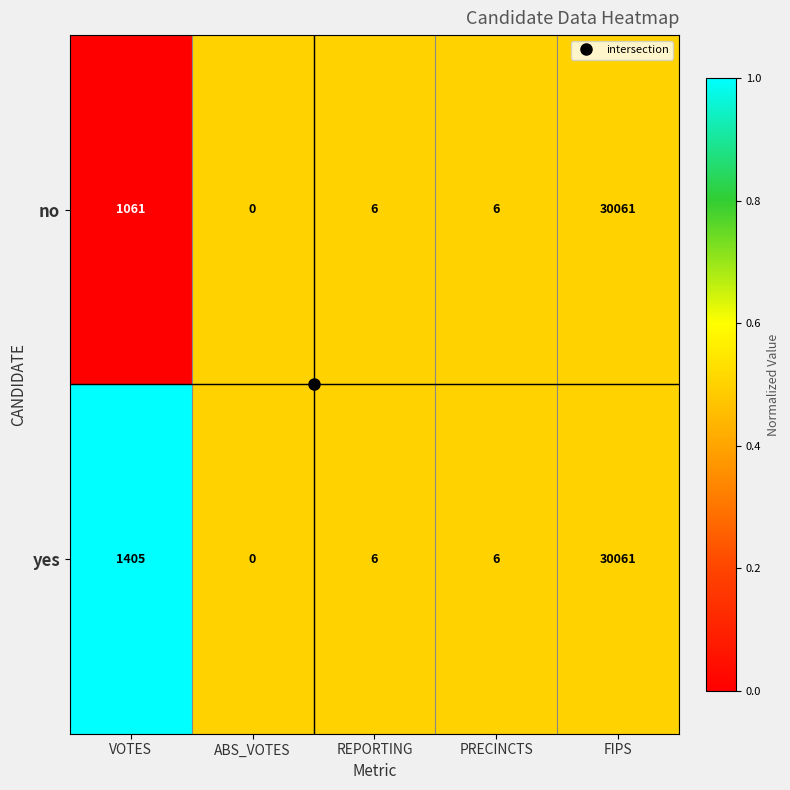

Is the value of yes at VOTES greater than the value of no at VOTES?

Yes